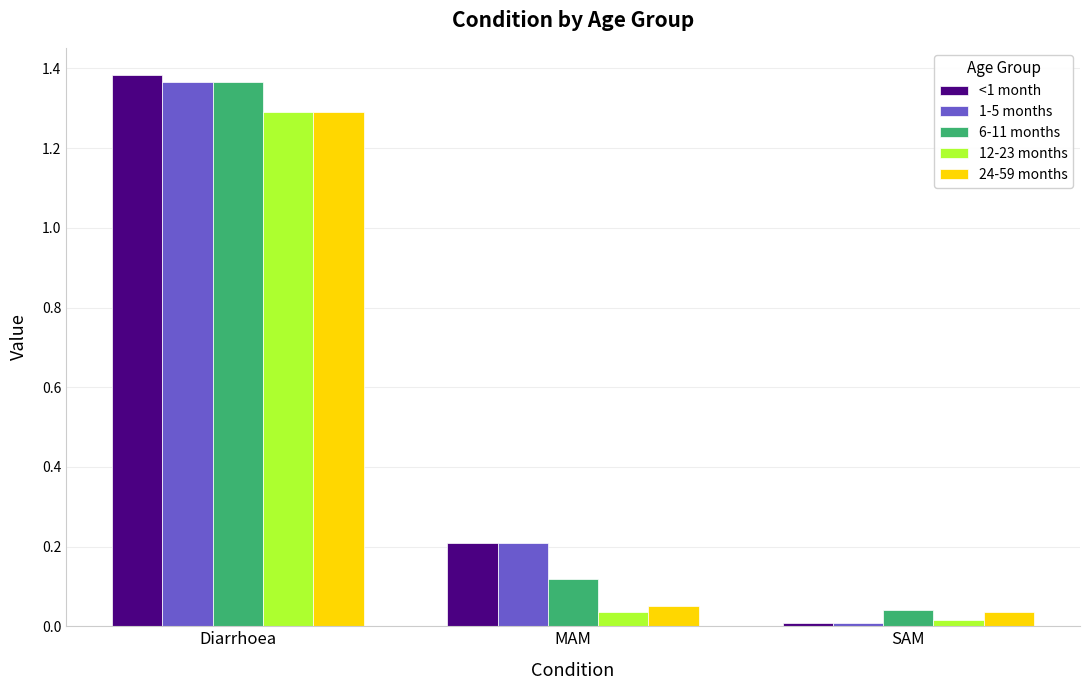

How many distinct data groups are displayed?

5